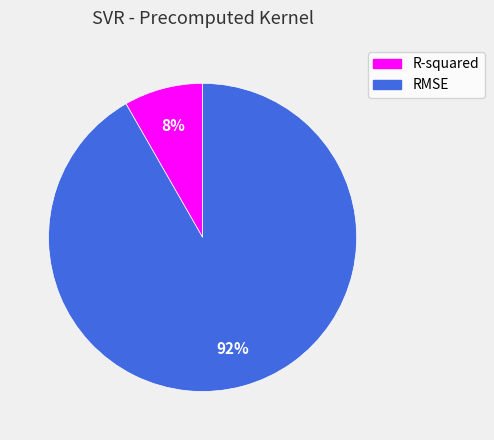

Which slice is the largest?

RMSE